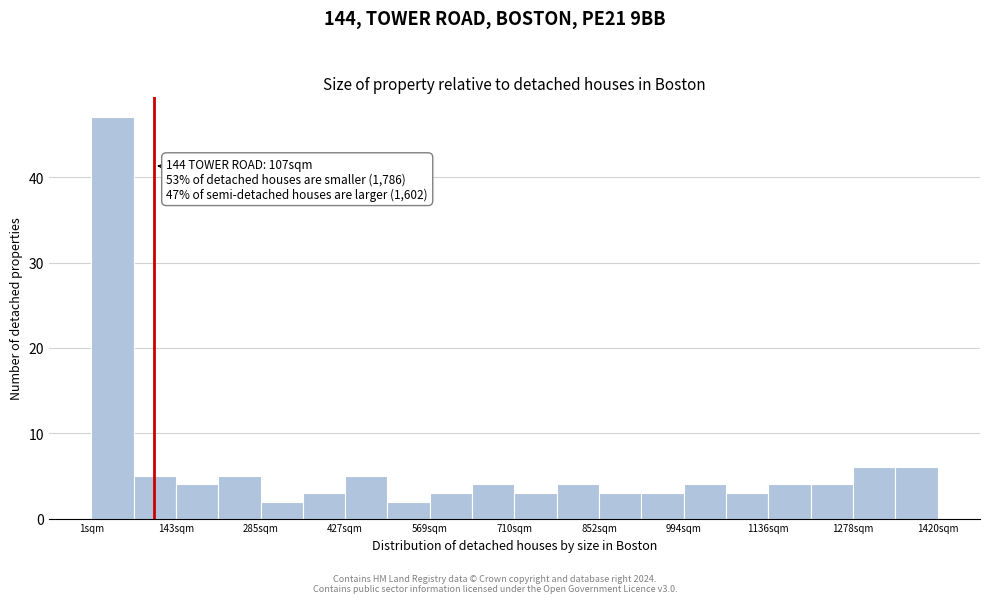

Read against the x-axis, roughly where is the centre of the tallest bar?

40